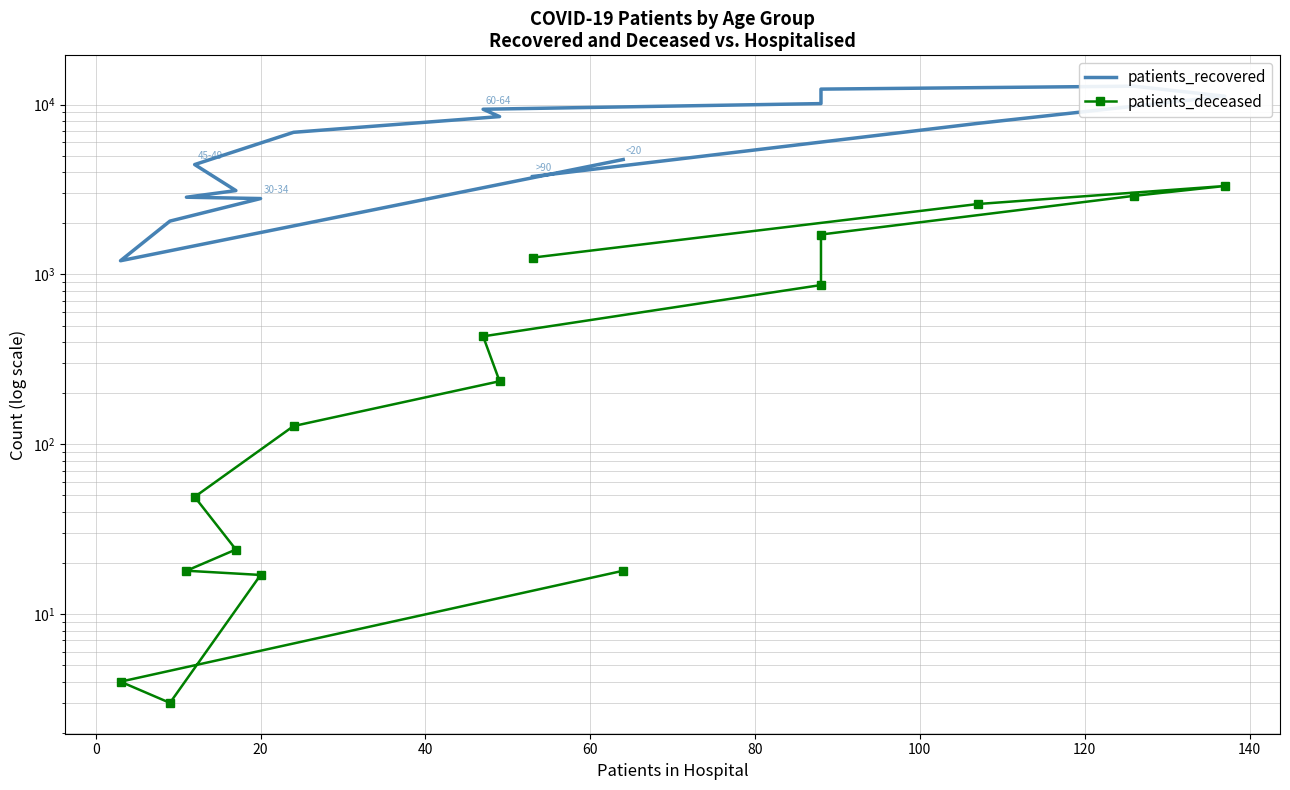

How many lines are shown in the chart?

2